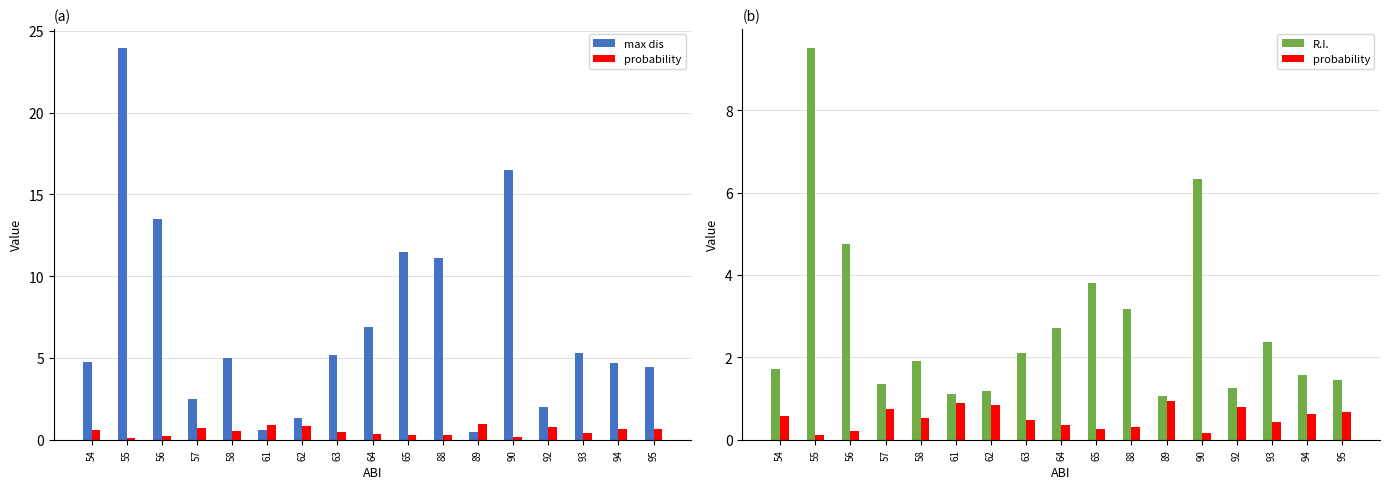

The max dis series shows 1.3 at 62. True or false?

True